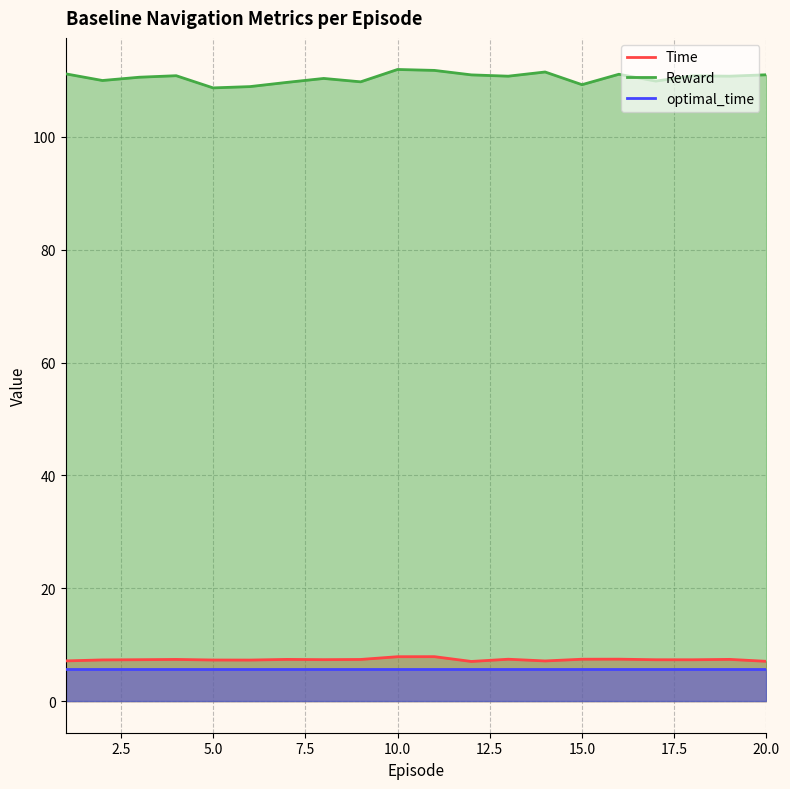

What is the value of the Time point at the 13th from the left?

7.4